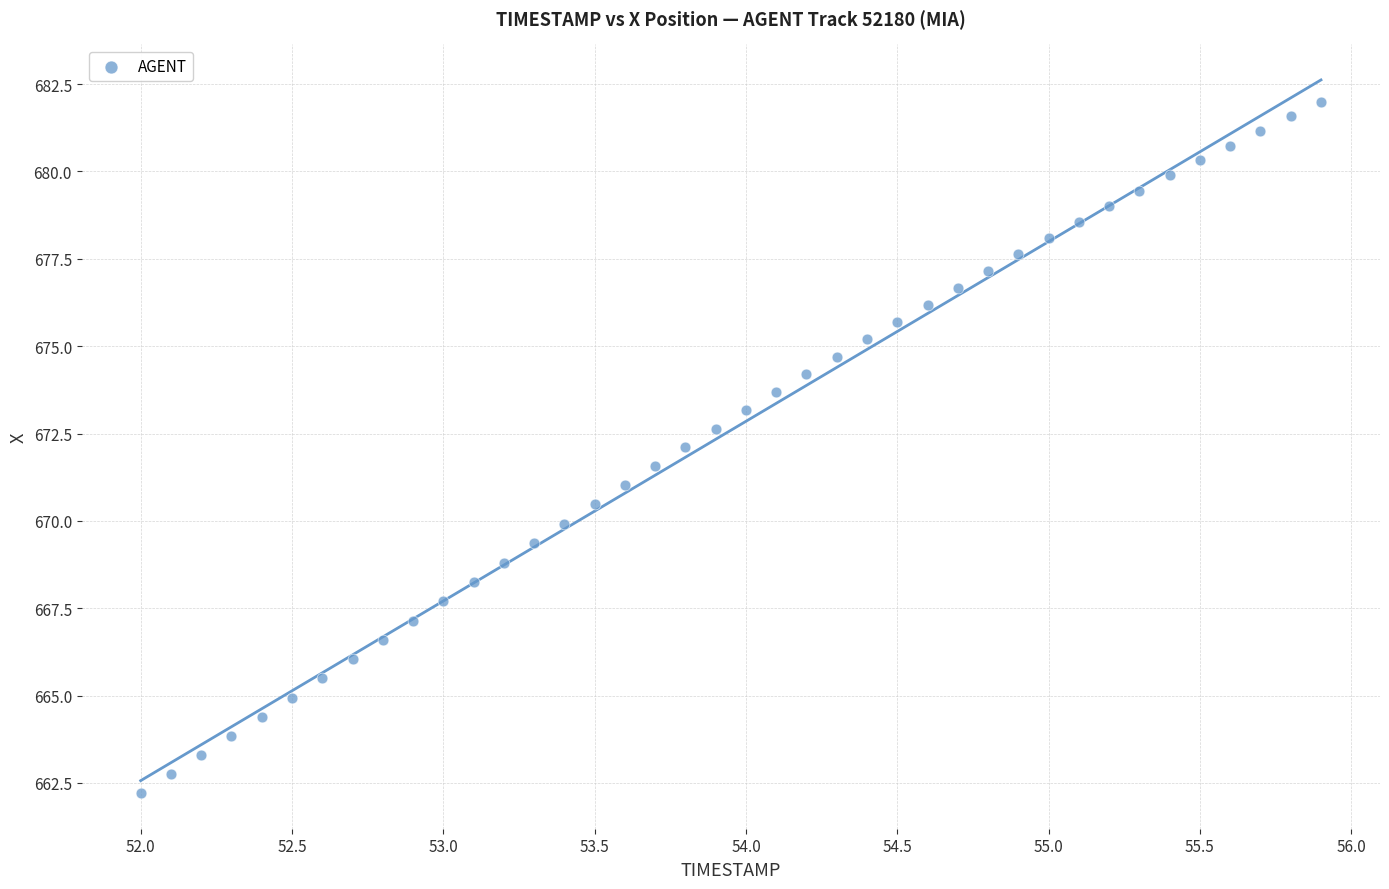

What is the range of X values (max minus min)?

3.9